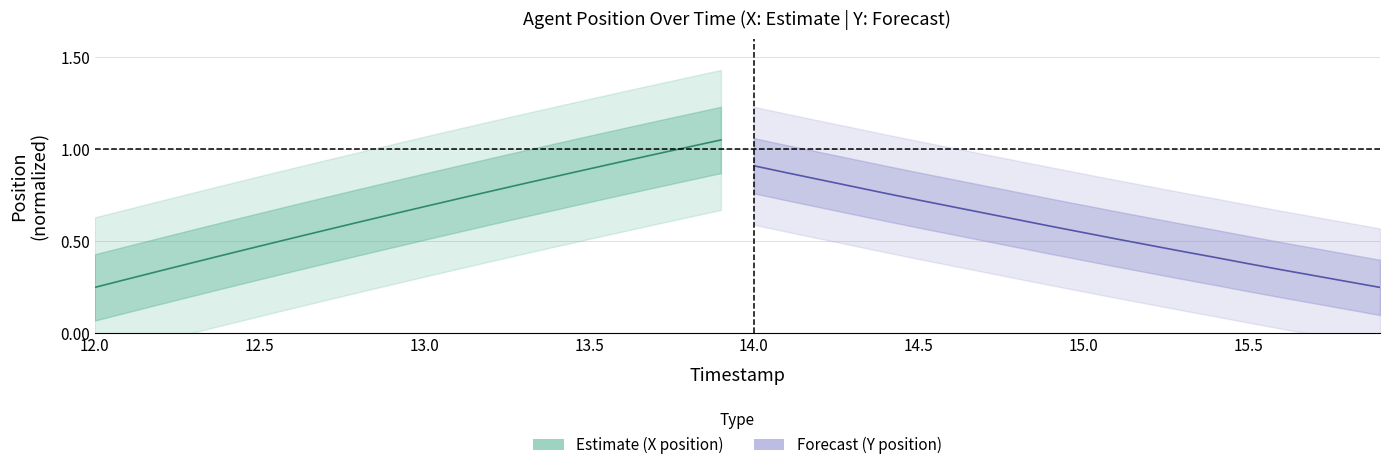

Rank the series by their maximum value, from highest to lowest.

Estimate, Forecast